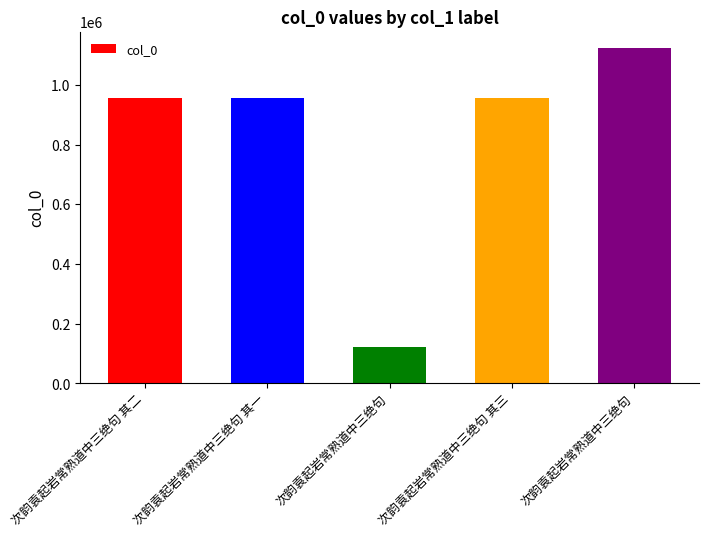

Which category has the highest value across all series?

次韵袁起岩常熟道中三绝句